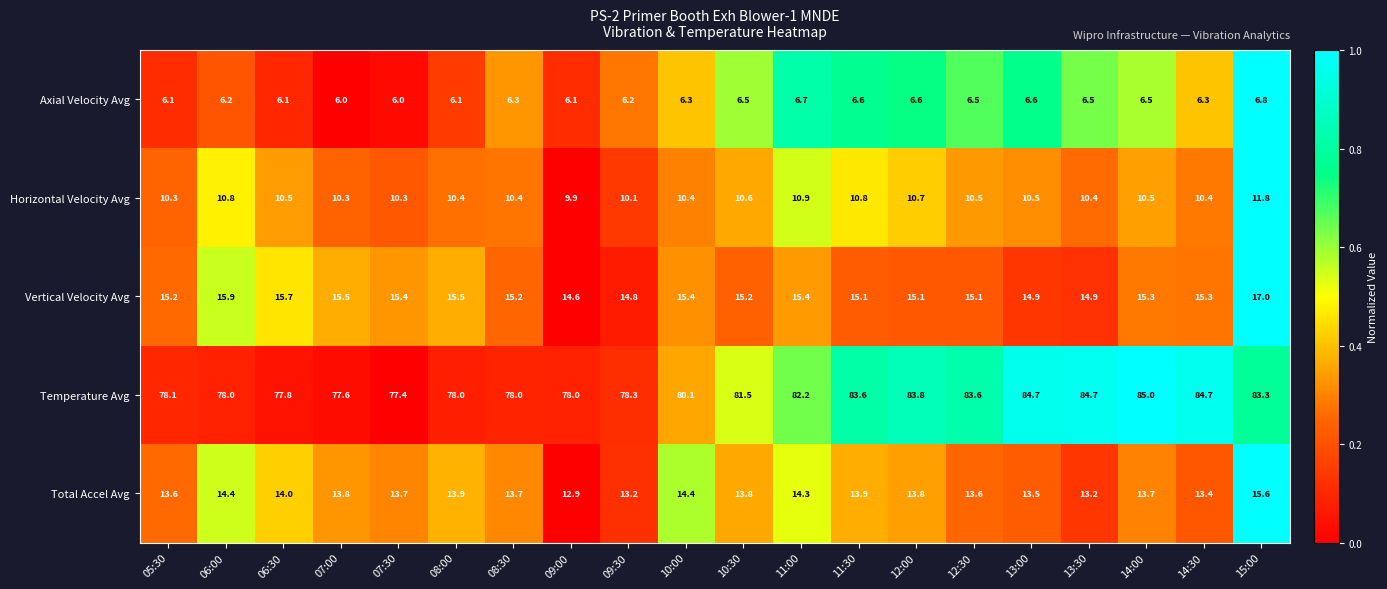

Rank the series by their maximum value, from highest to lowest.

Temperature Avg, Vertical Velocity Avg, Total Accel Avg, Horizontal Velocity Avg, Axial Velocity Avg